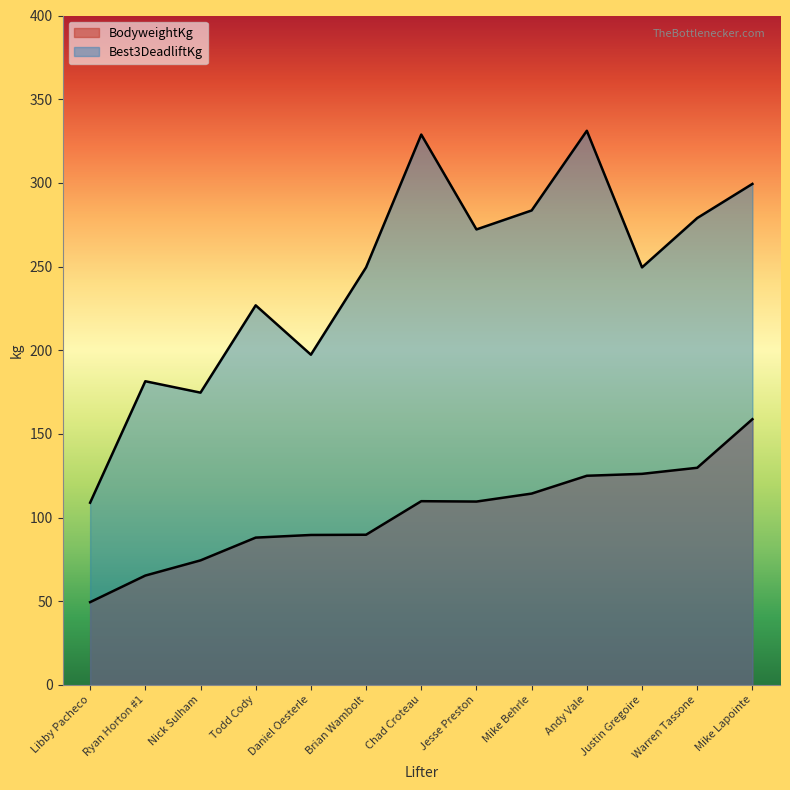

The value of Best3DeadliftKg at Andy Vale is 331.1. True or false?

True